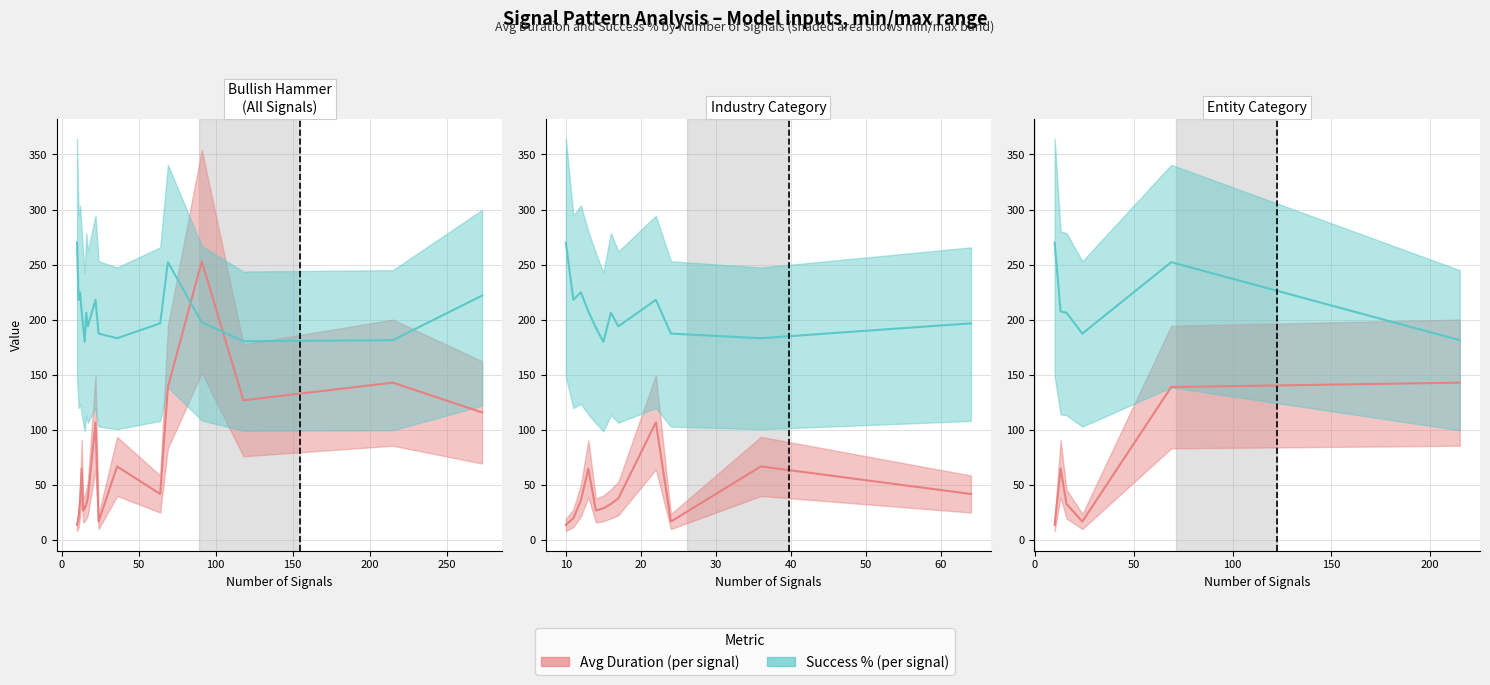

What is the difference between the maximum and second lowest values in the Avg Duration series?

126.0